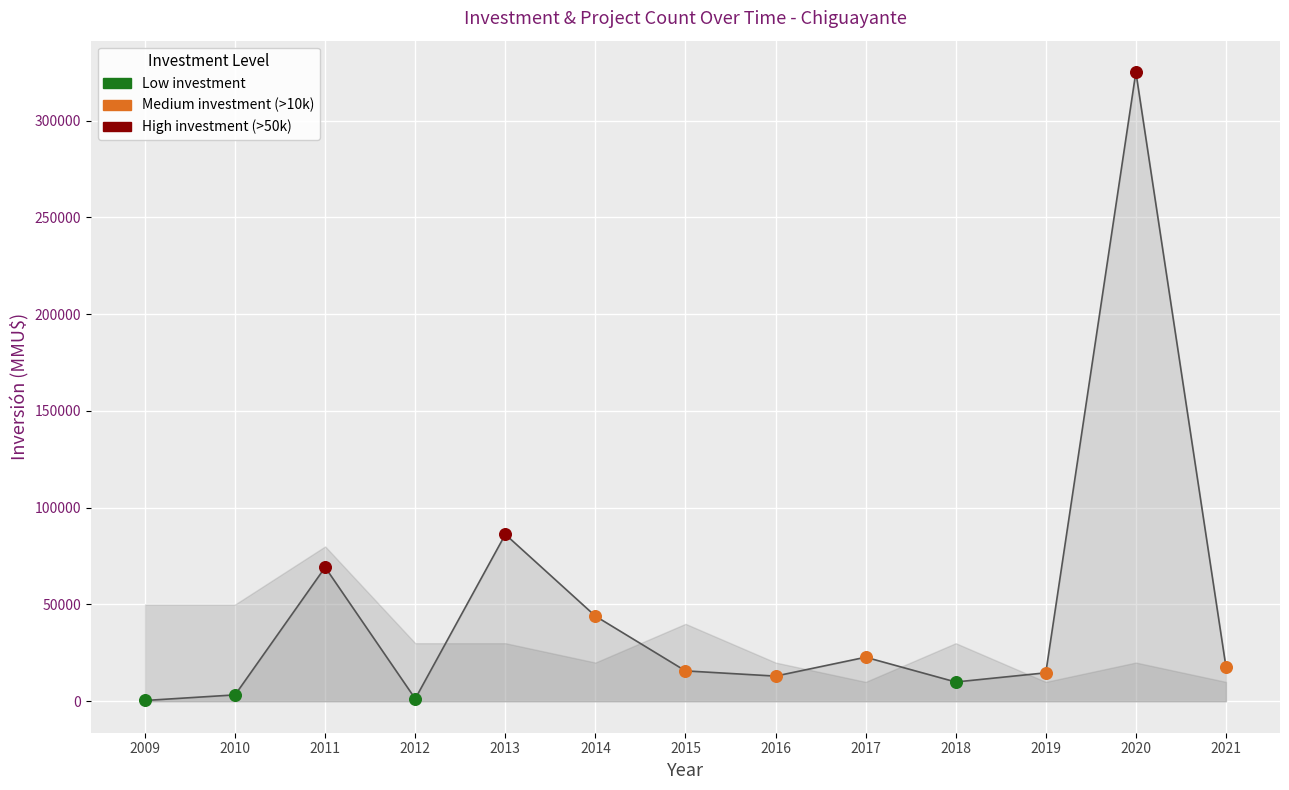

Which series has the widest spread of Y values?

Investment(MMU$)